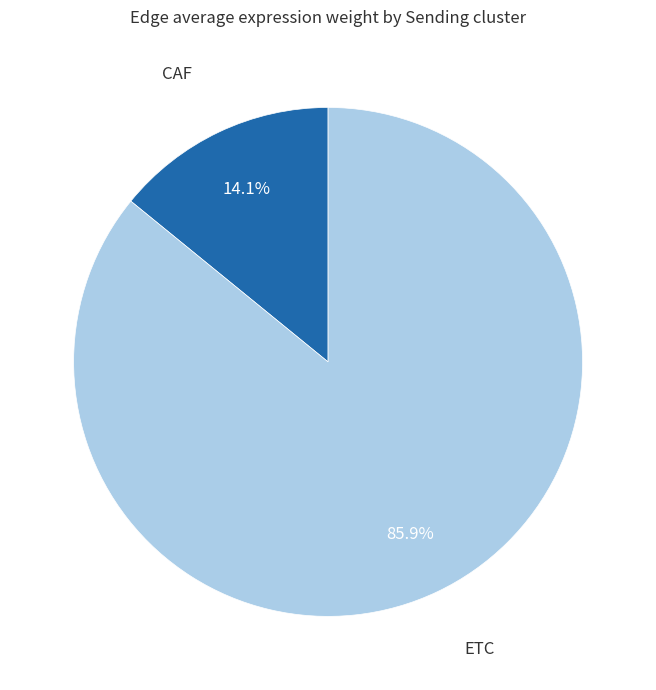

Is there a majority slice in this chart?

Yes